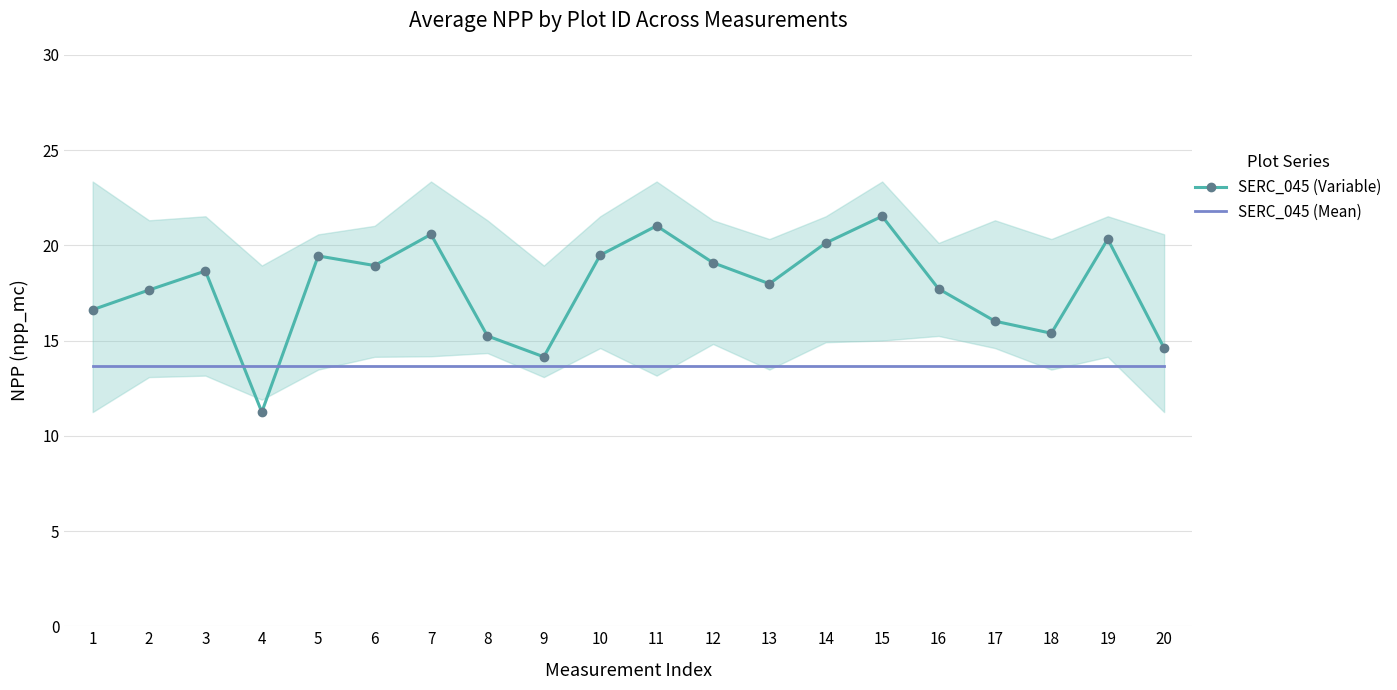

What is the difference between the maximum and minimum values in the SERC_045 (Variable) series?

10.3